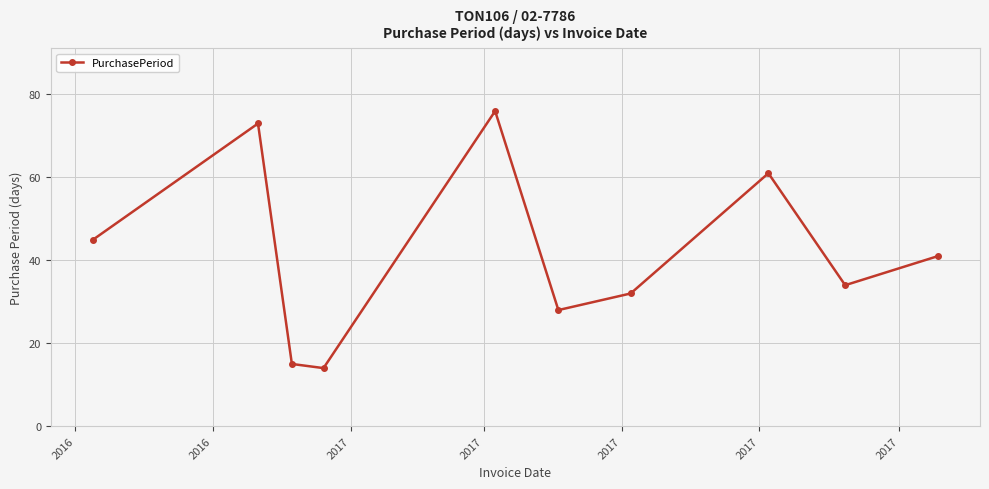

What is the value of the 7th point from the left?

32